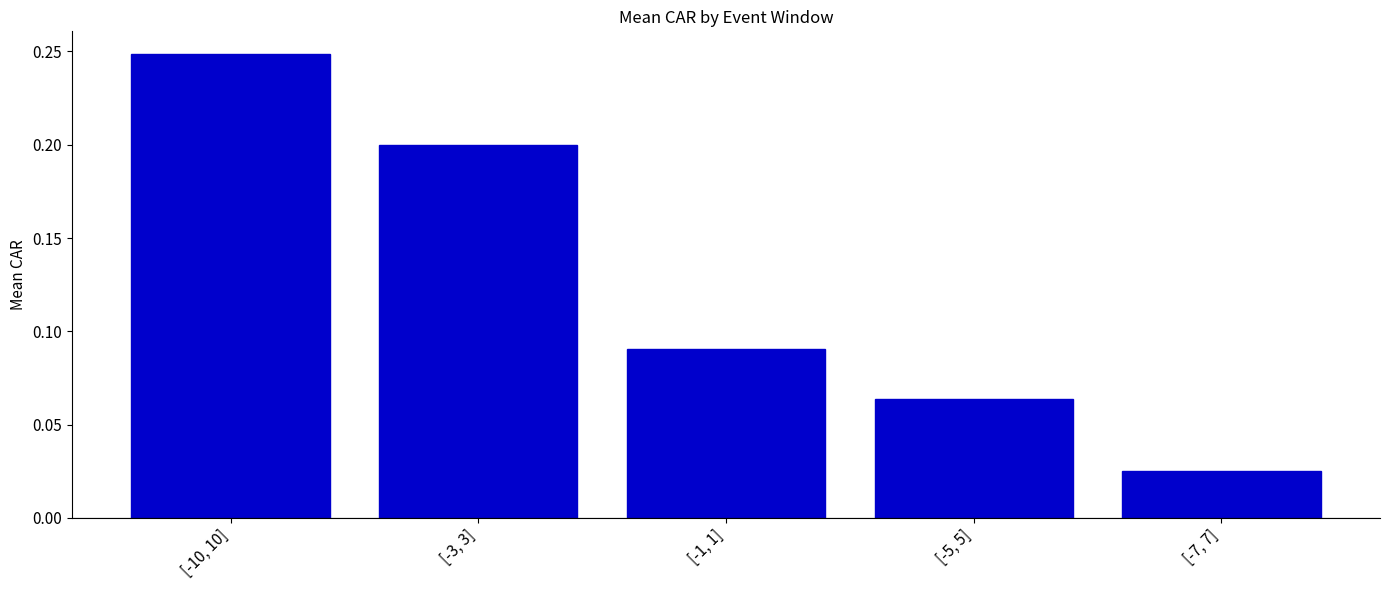

How many distinct data groups are displayed?

1